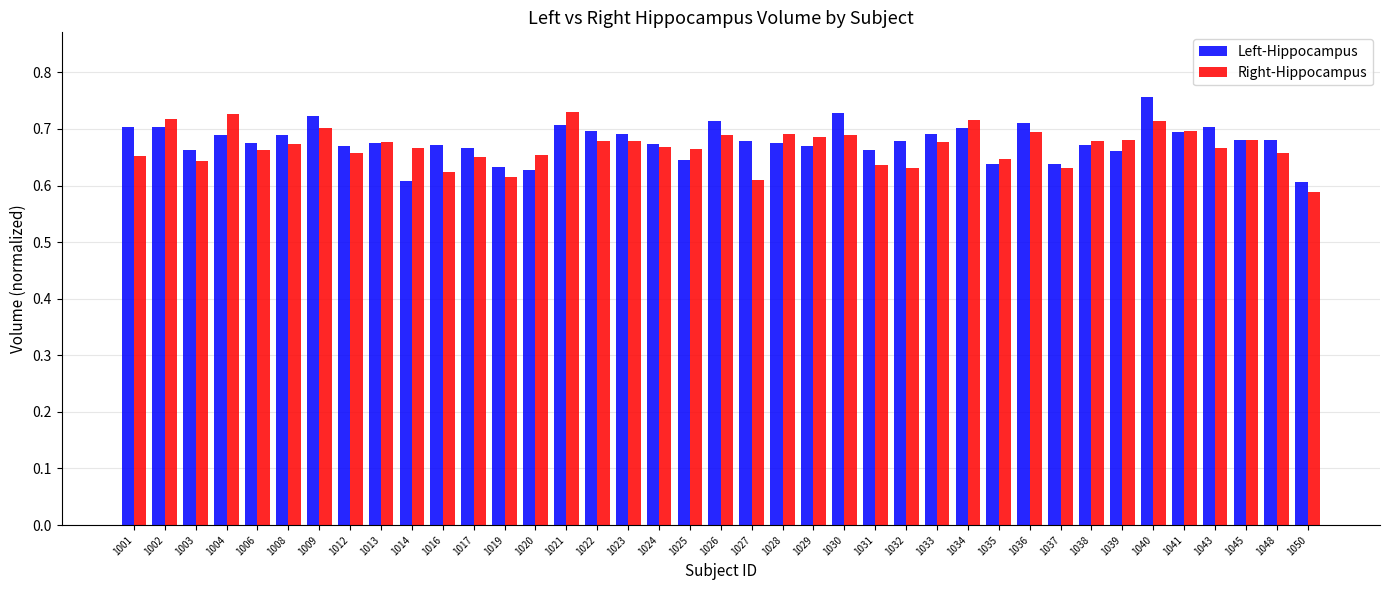

Does the chart contain any negative values?

No